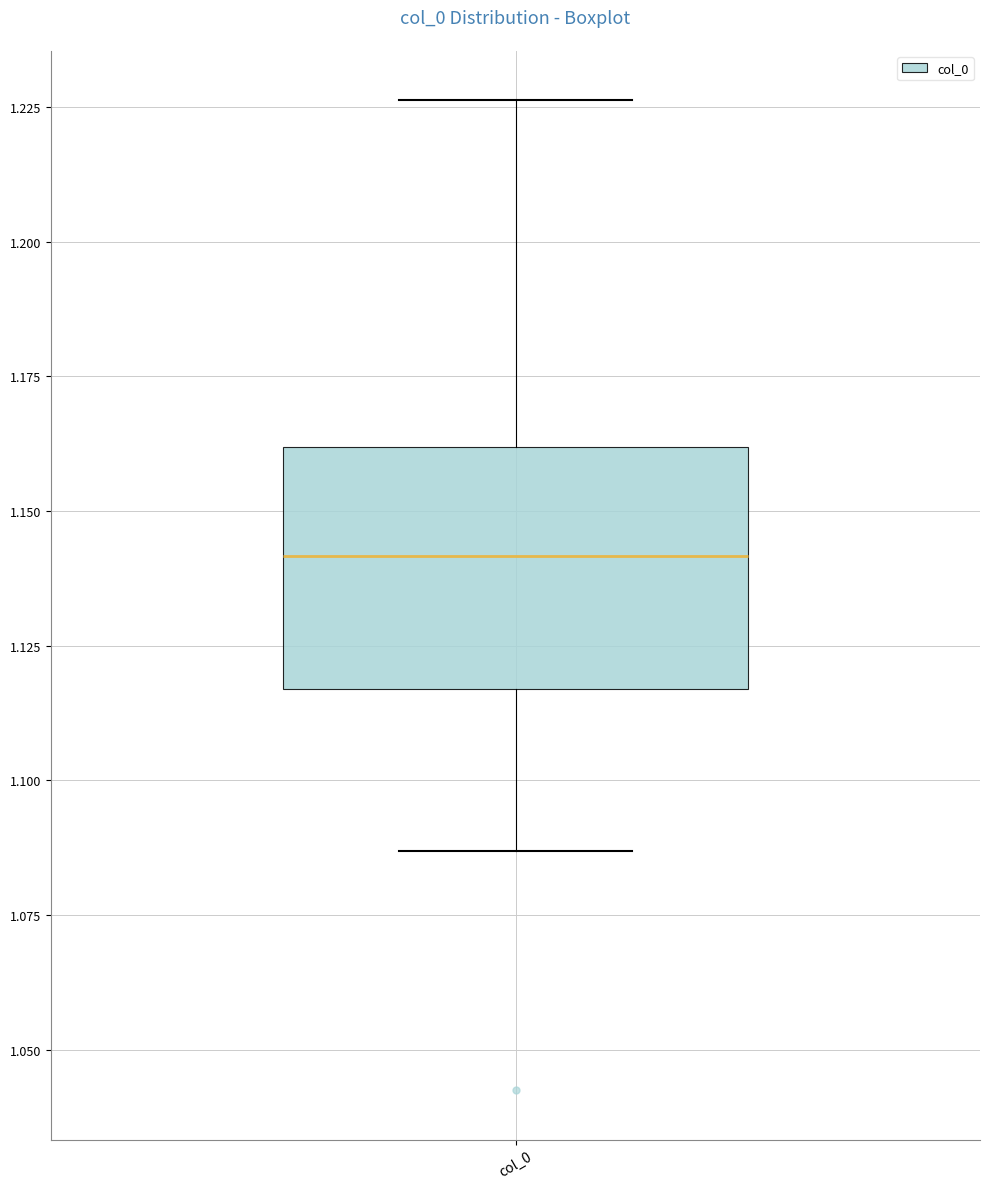

Read this box plot against the y-axis: the position of the median line, the range covered by the box, and the ends of both whiskers. The values are not printed on the chart, so give them approximately, as read against the axis.

median 1.140, box 1.115 to 1.160, whiskers 1.085 to 1.225